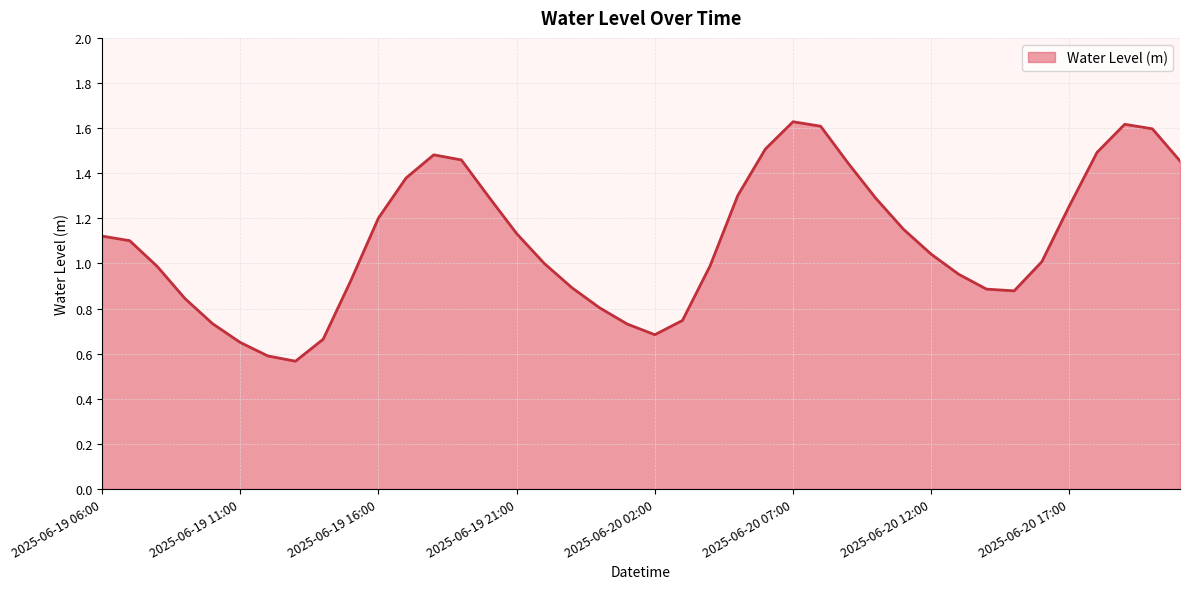

What is the value of the 39th point from the left?

1.6